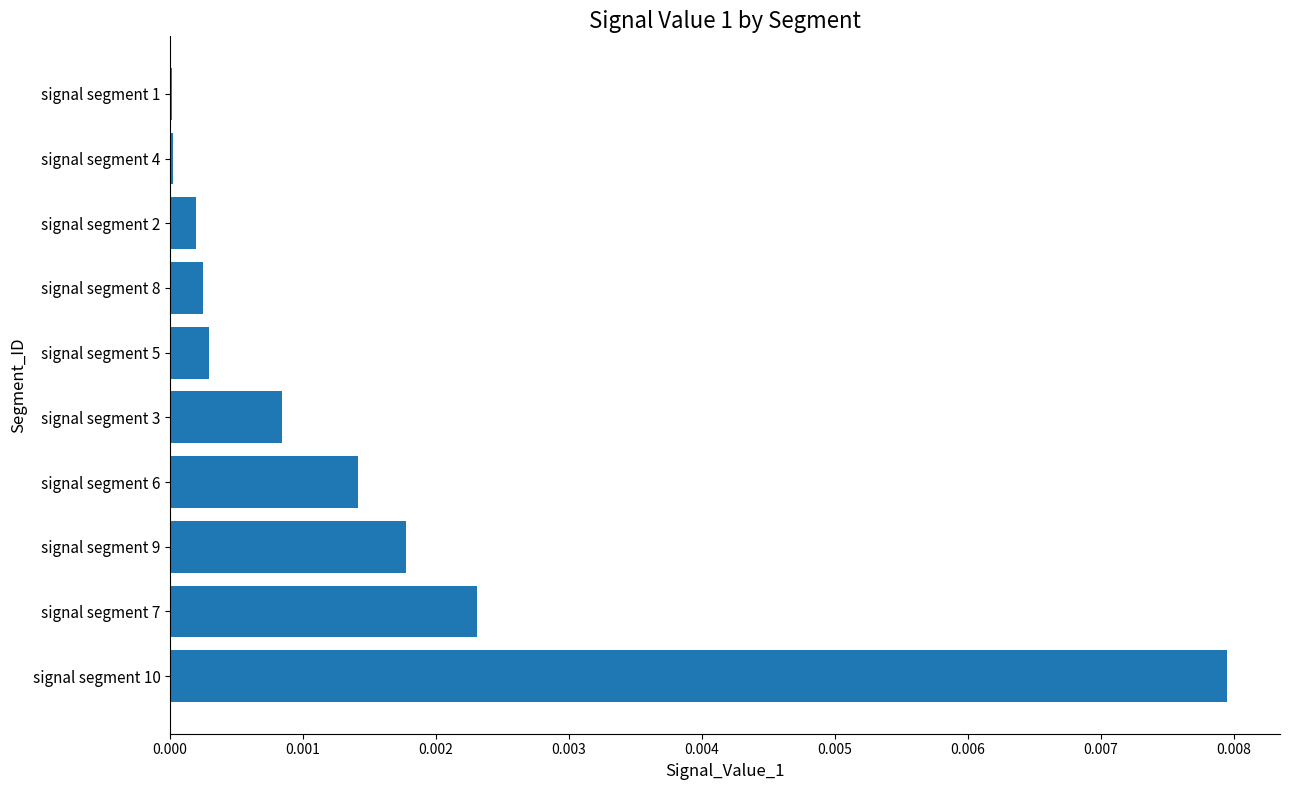

Which label corresponds to the largest value in the chart?

signal segment 10